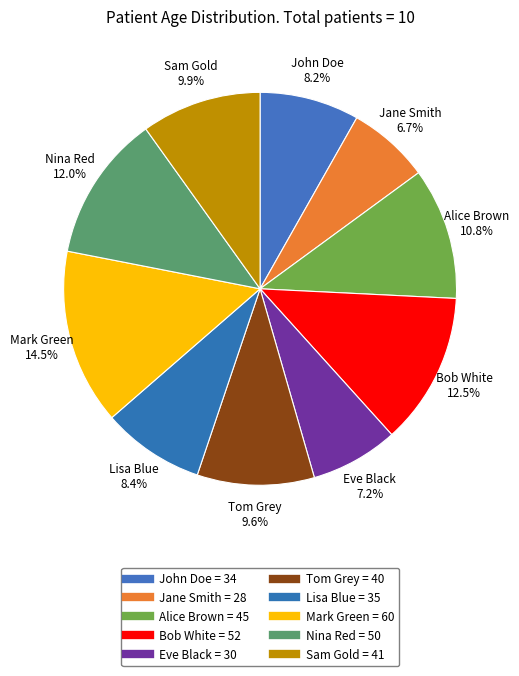

Is Sam Gold the majority of the pie?

No